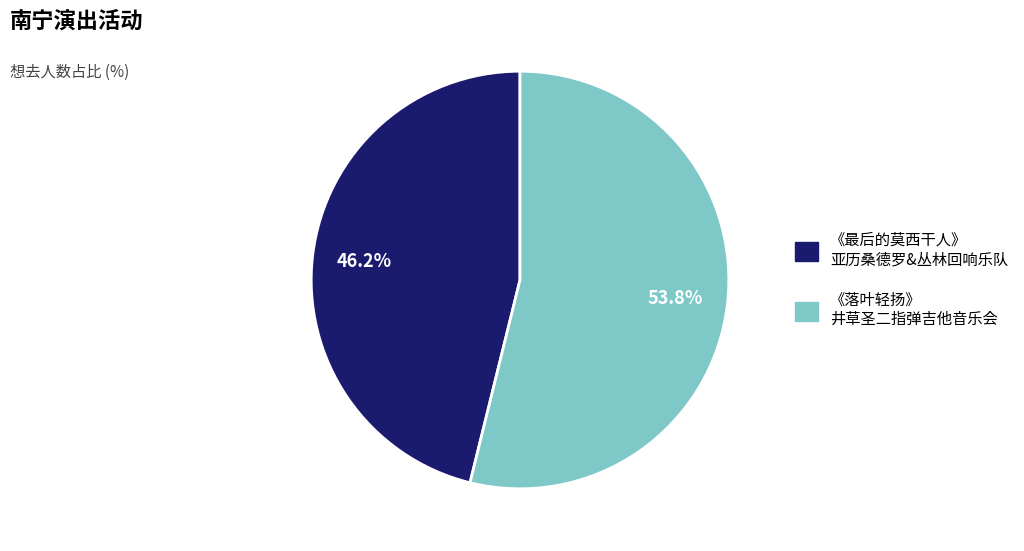

Does any single category account for the majority?

Yes